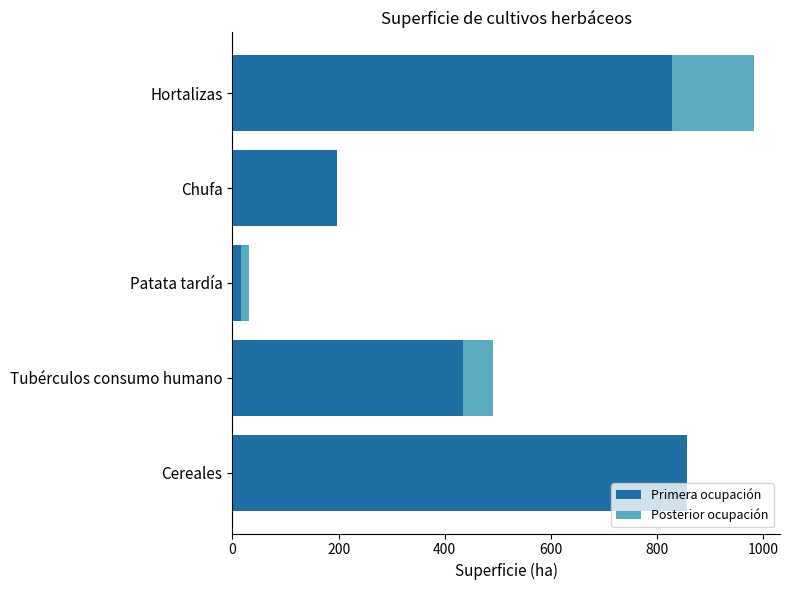

True or false: Primera ocupación has a value of 197 at Chufa.

True